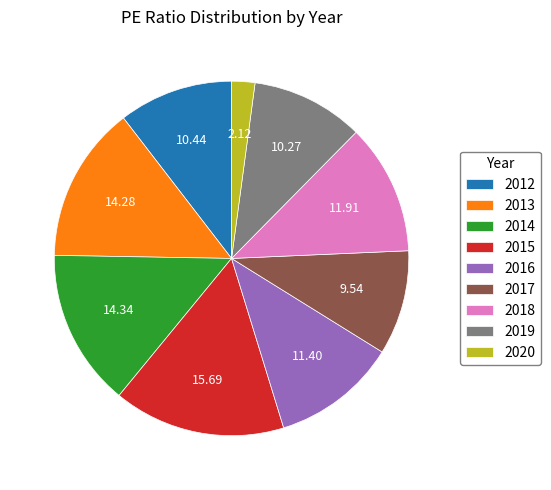

Which slice is the smallest?

2020